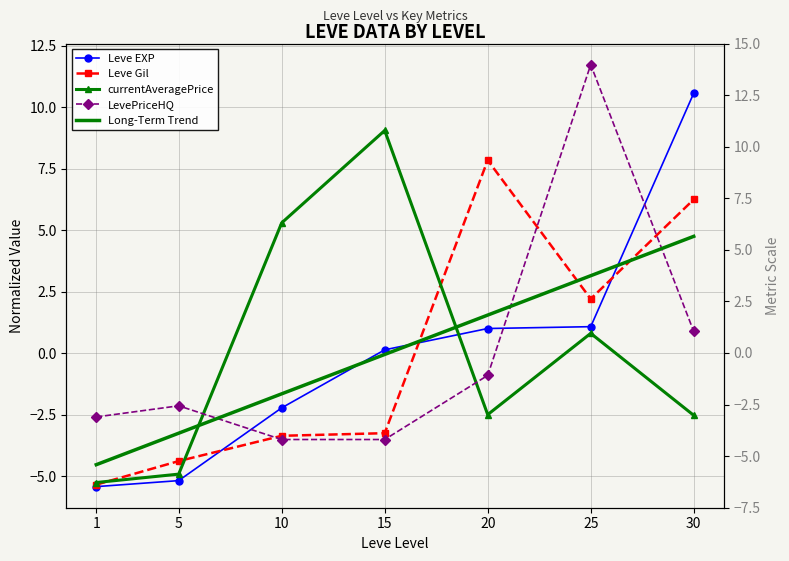

The value of Leve Gil at 30 is 11.2. True or false?

False